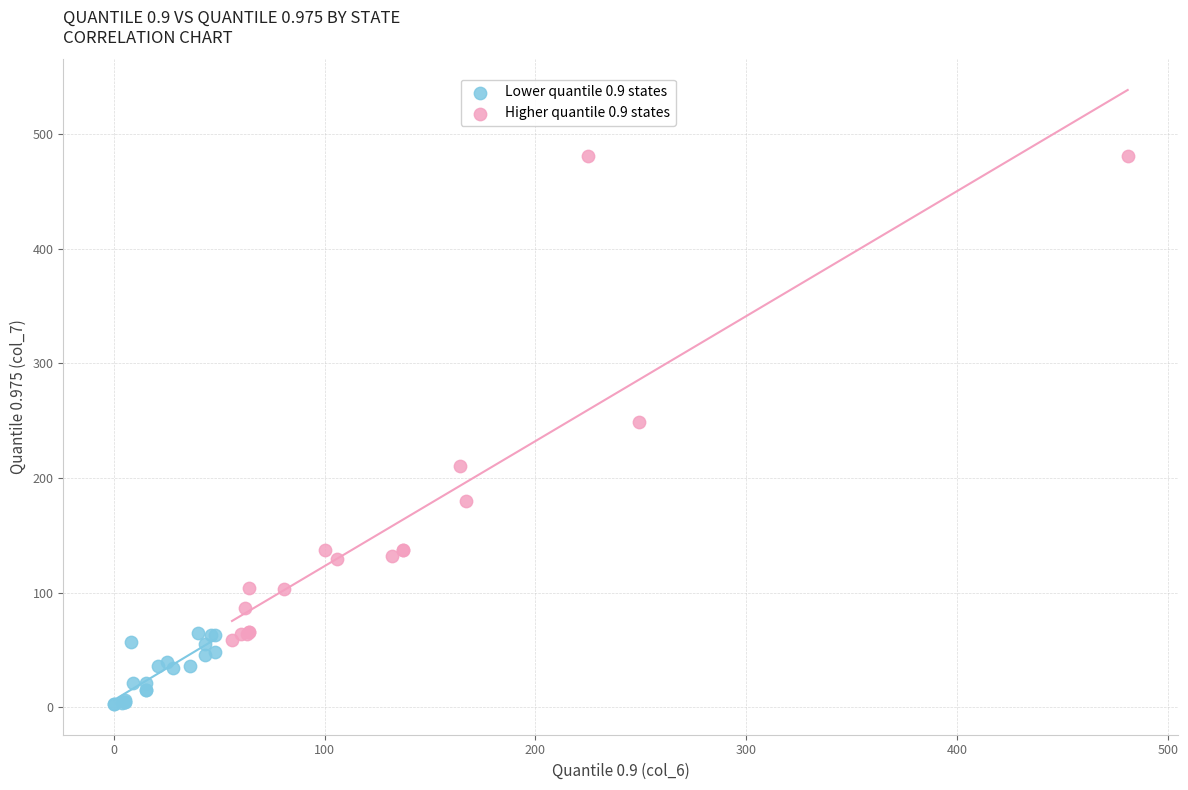

Which series has the widest spread of Y values?

Higher quantile 0.9 states